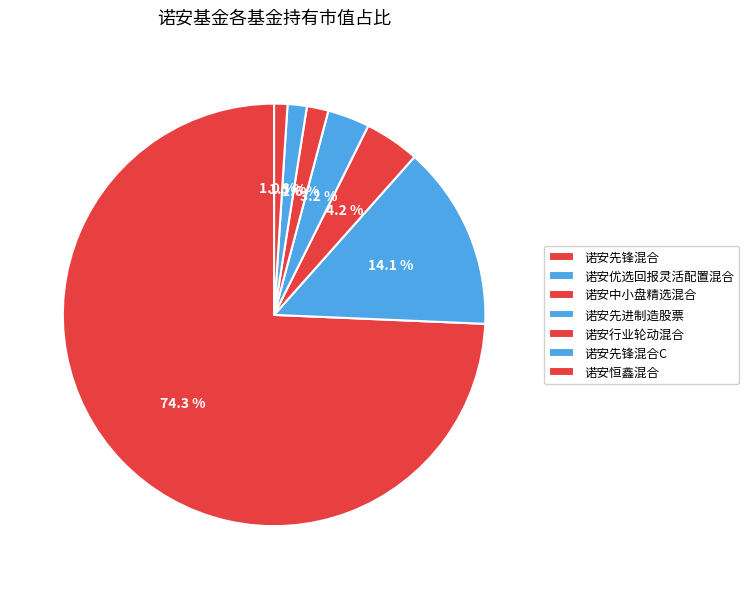

Is it true that 诺安先锋混合 is 66% of the pie?

False